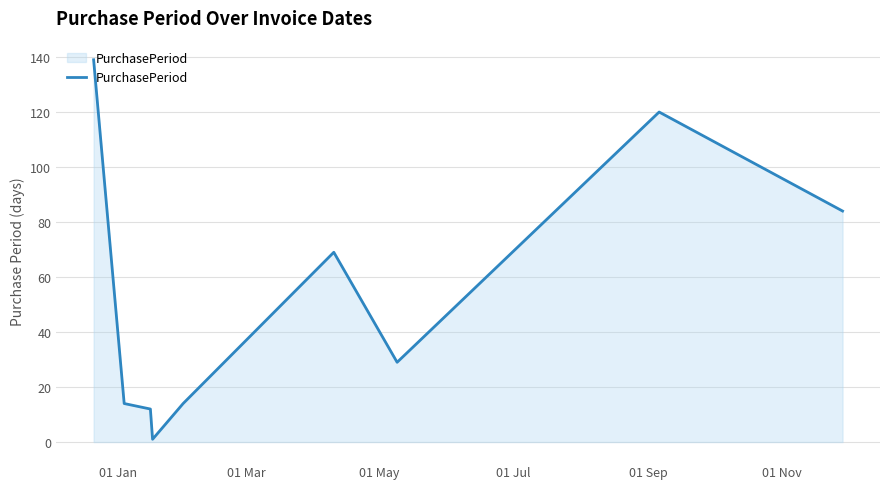

Count the number of categories in the chart.

9